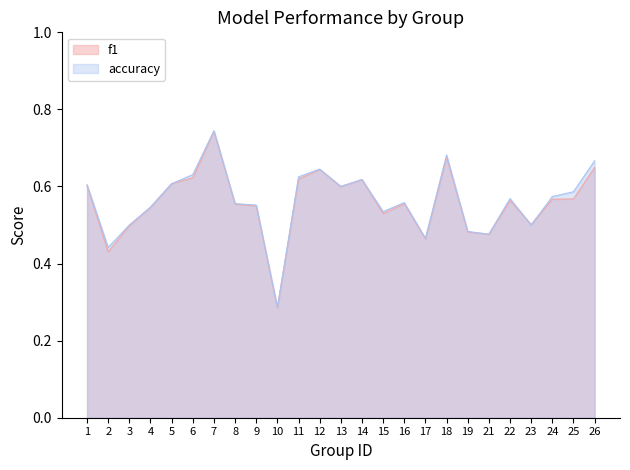

Is it true that accuracy equals 0.5 at 4?

True